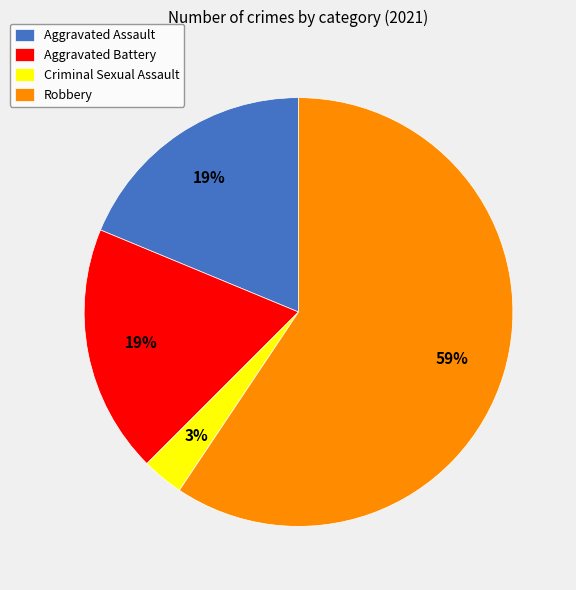

Which slice is the smallest?

Criminal Sexual Assault